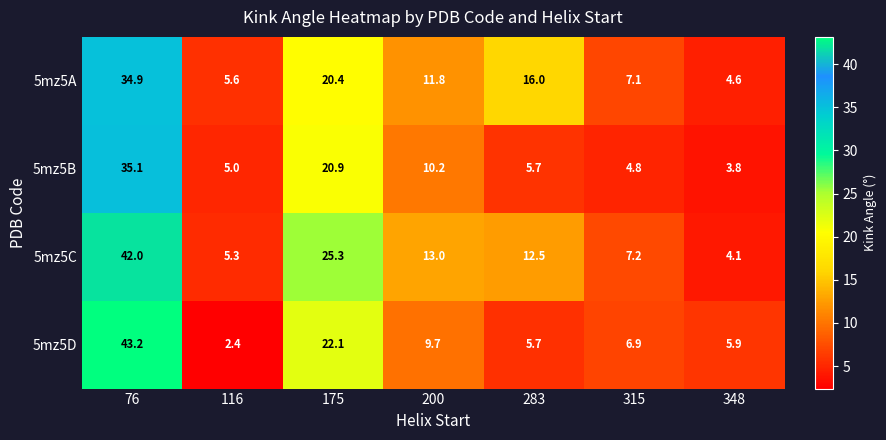

What is the sum of the 5mz5A values at 76 and 200?

46.7